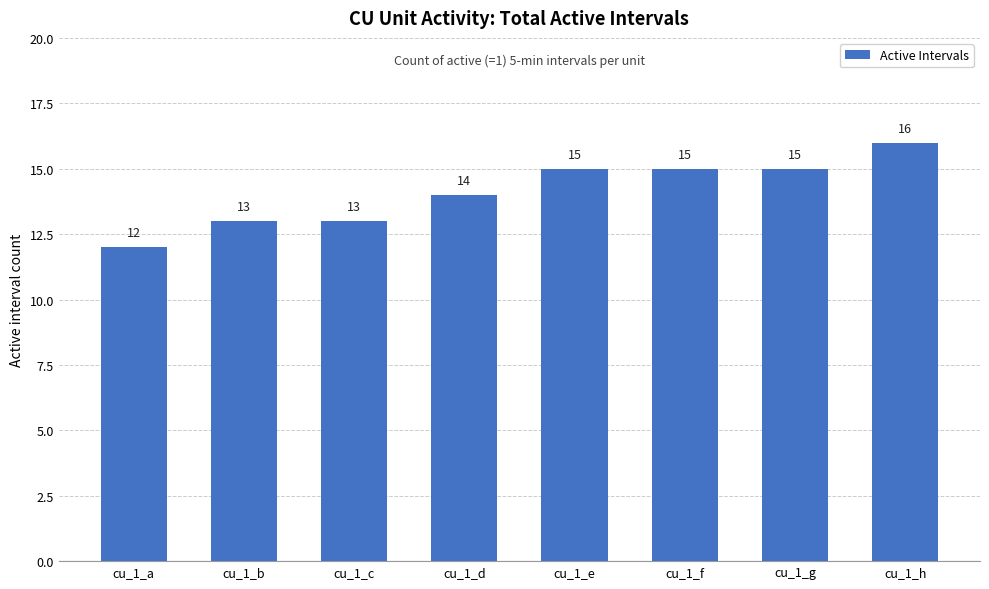

At which category does the chart reach its peak across all series?

cu_1_h